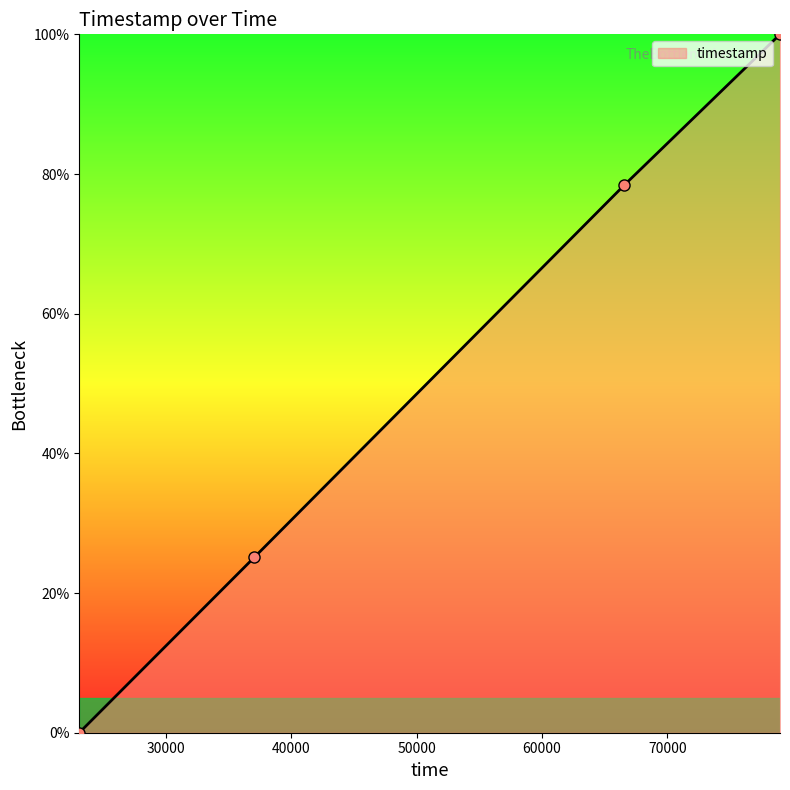

How many data points does each series have?

4